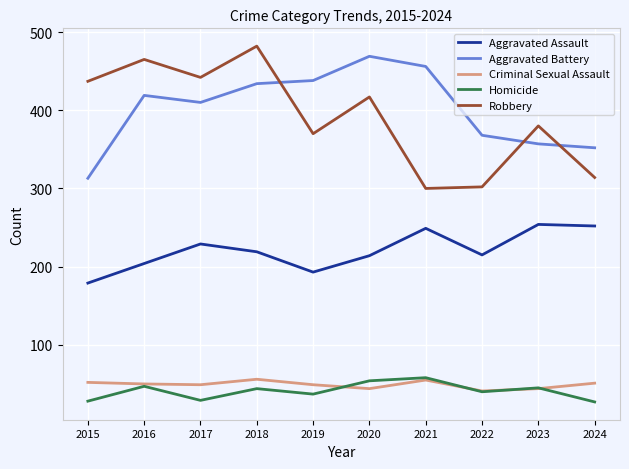

True or false: Aggravated Battery and Homicide intersect in this chart.

False